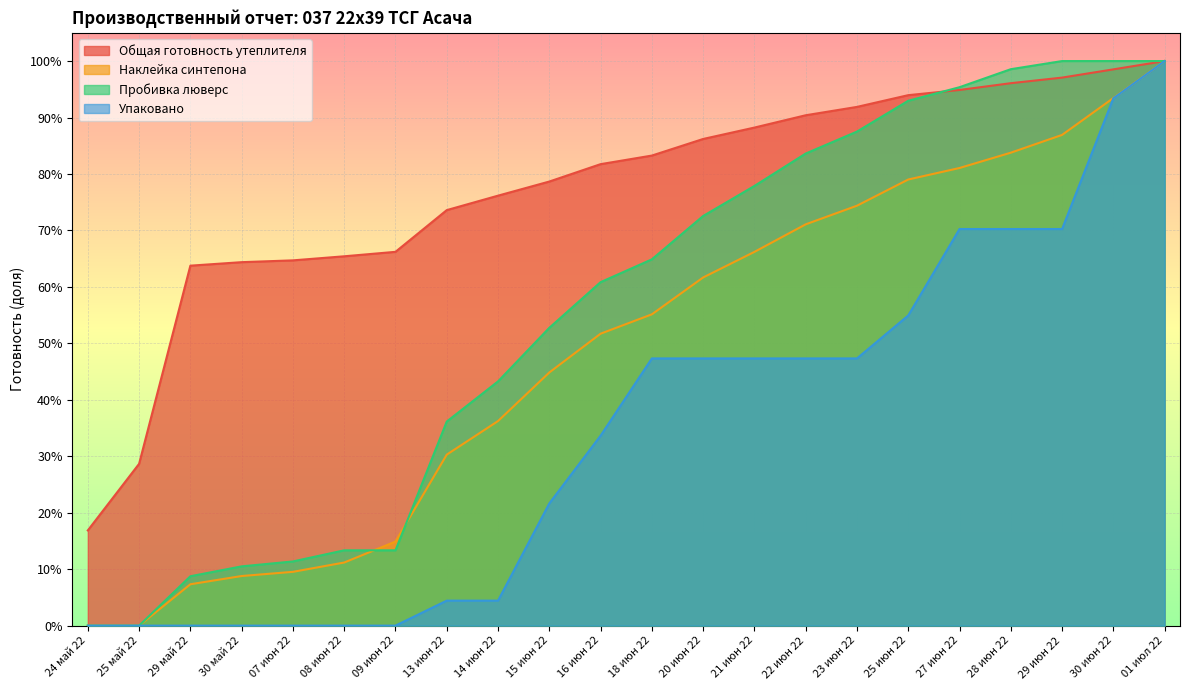

What is the maximum value shown in the chart?

1.0